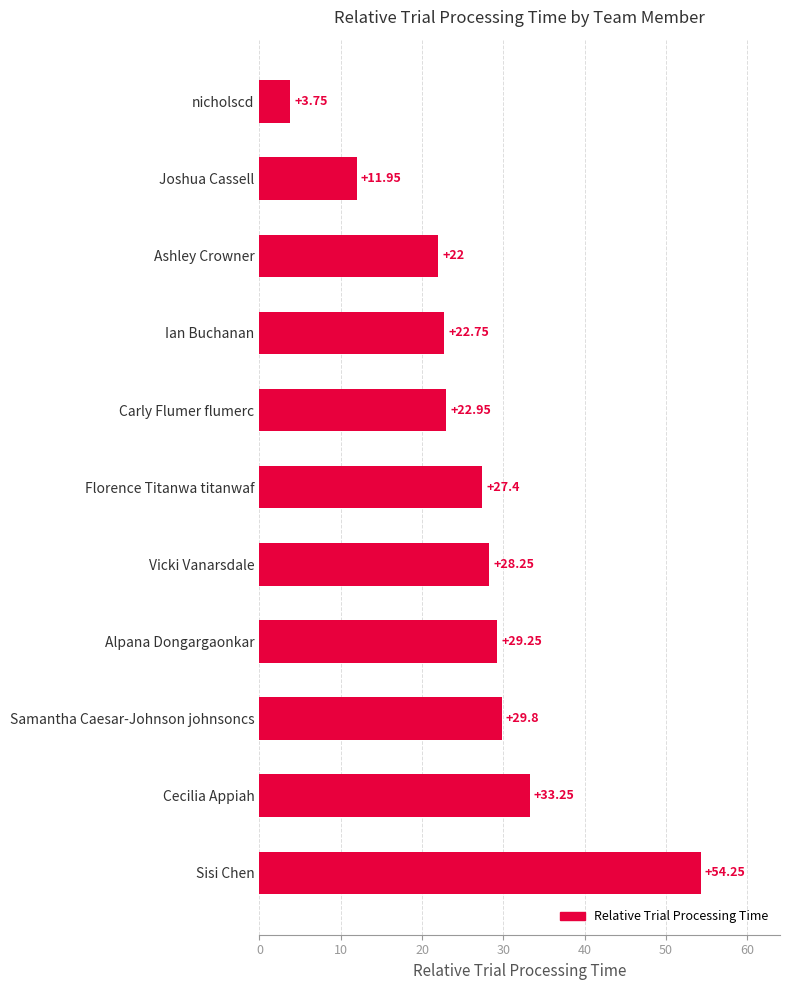

Where is the data nearest to the value 29?

Alpana Dongargaonkar